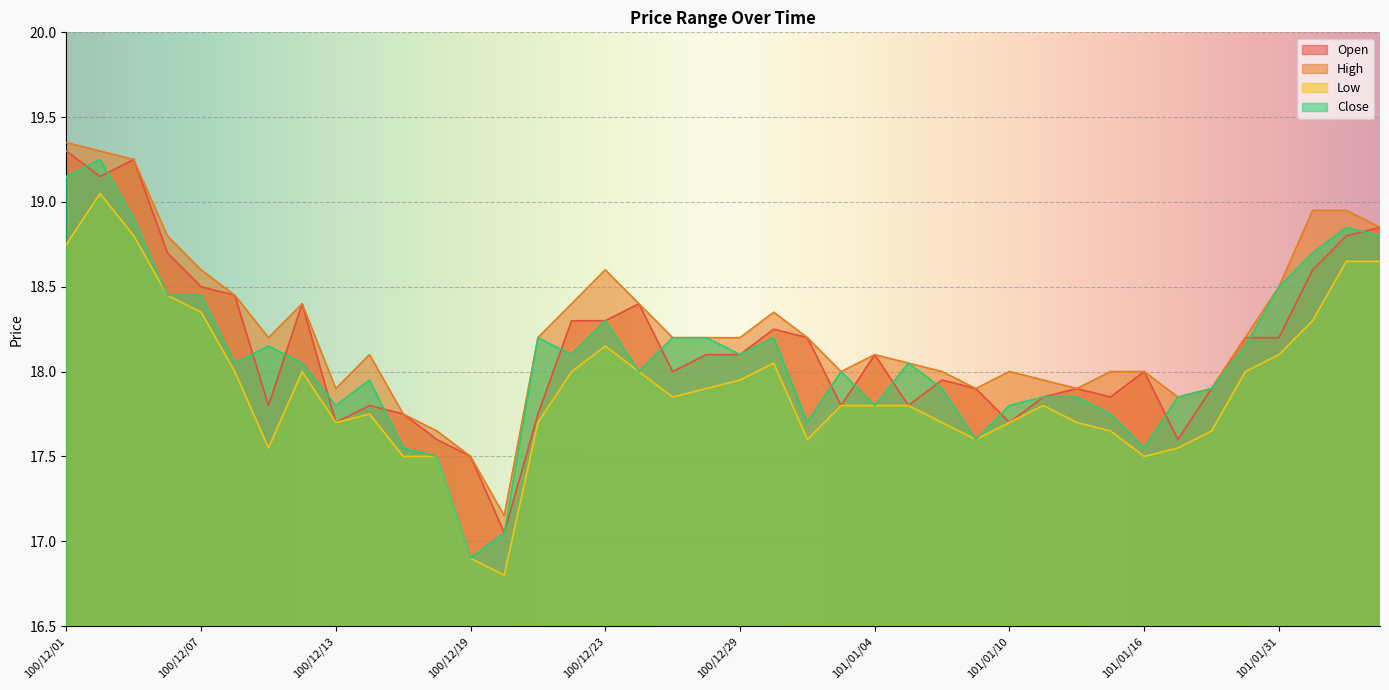

Which series has the widest spread of values?

Close